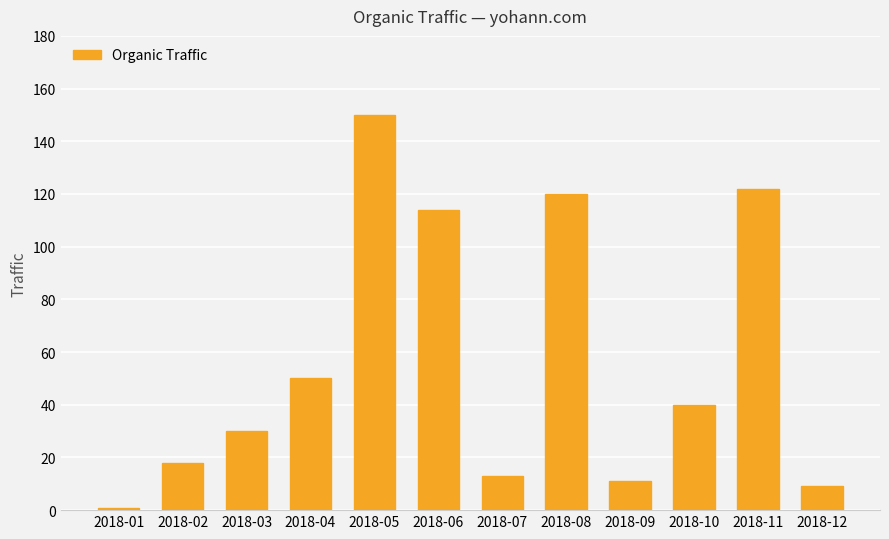

At which label does the data first exceed 40?

2018-04